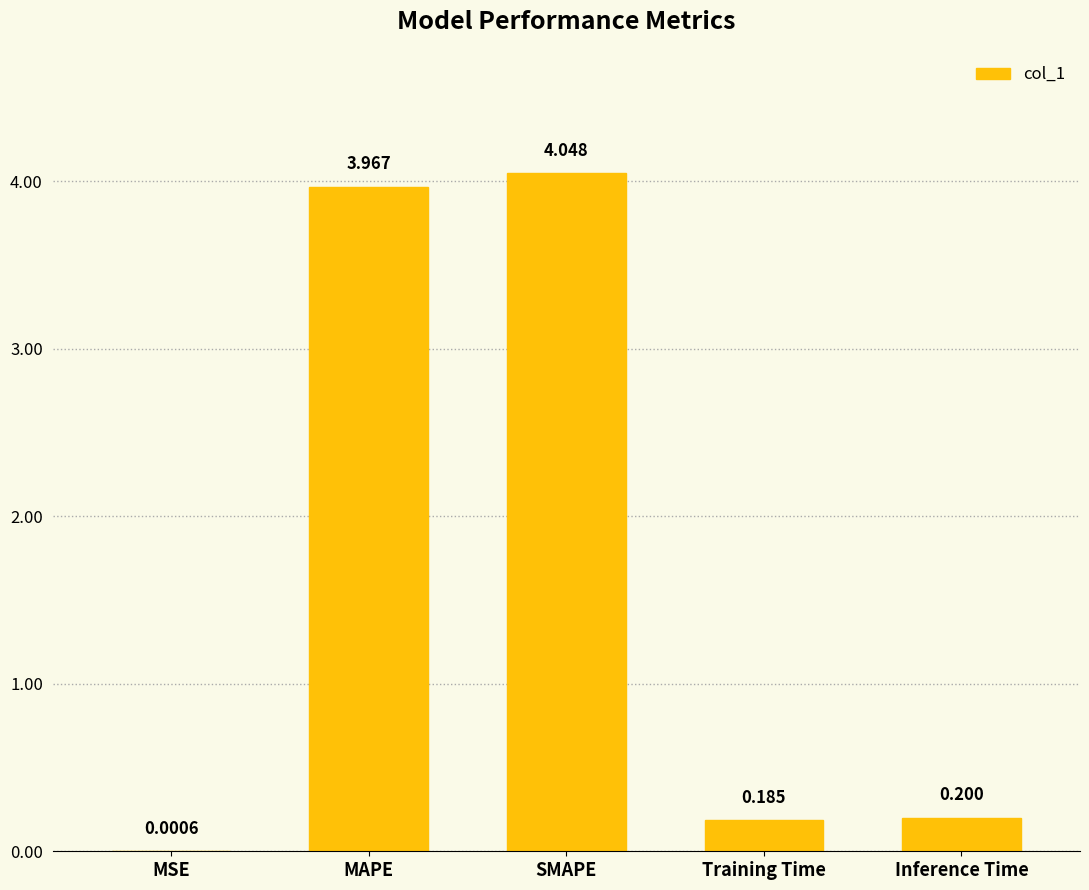

Between Inference Time and SMAPE, which is larger?

SMAPE